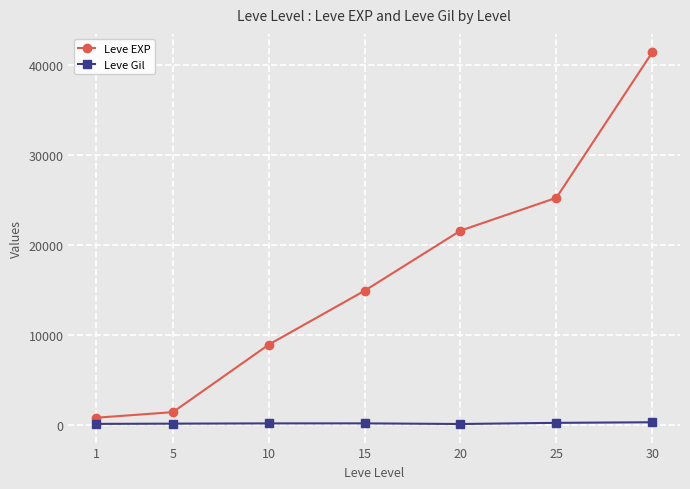

True or false: Leve EXP has more than 1 interior local peaks.

False